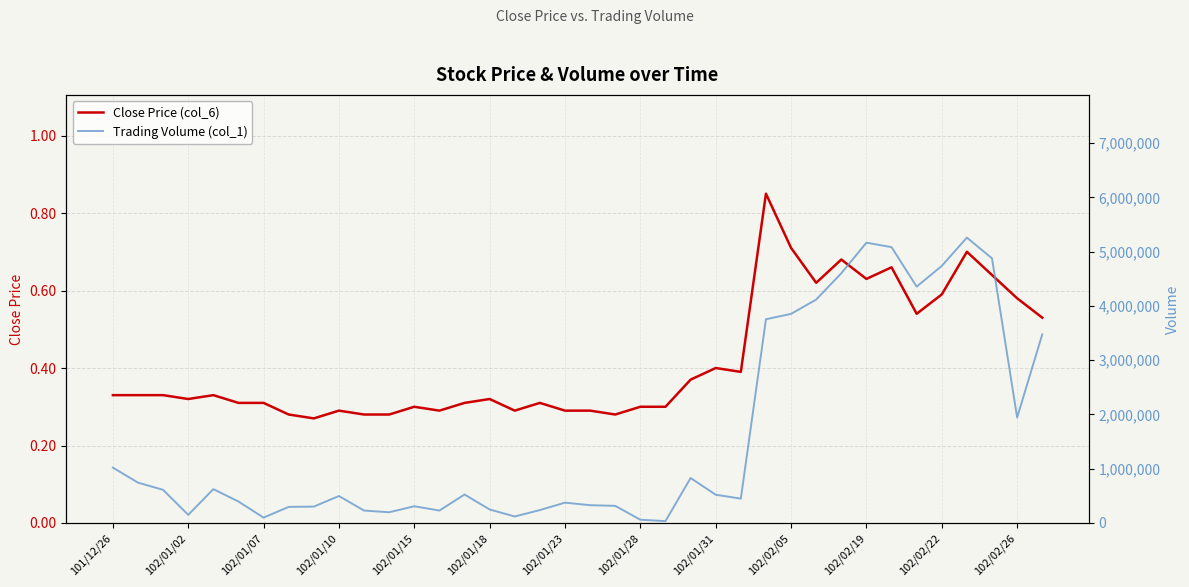

In Close Price (col_6), how many points are higher than both neighbors (excluding endpoints)?

10